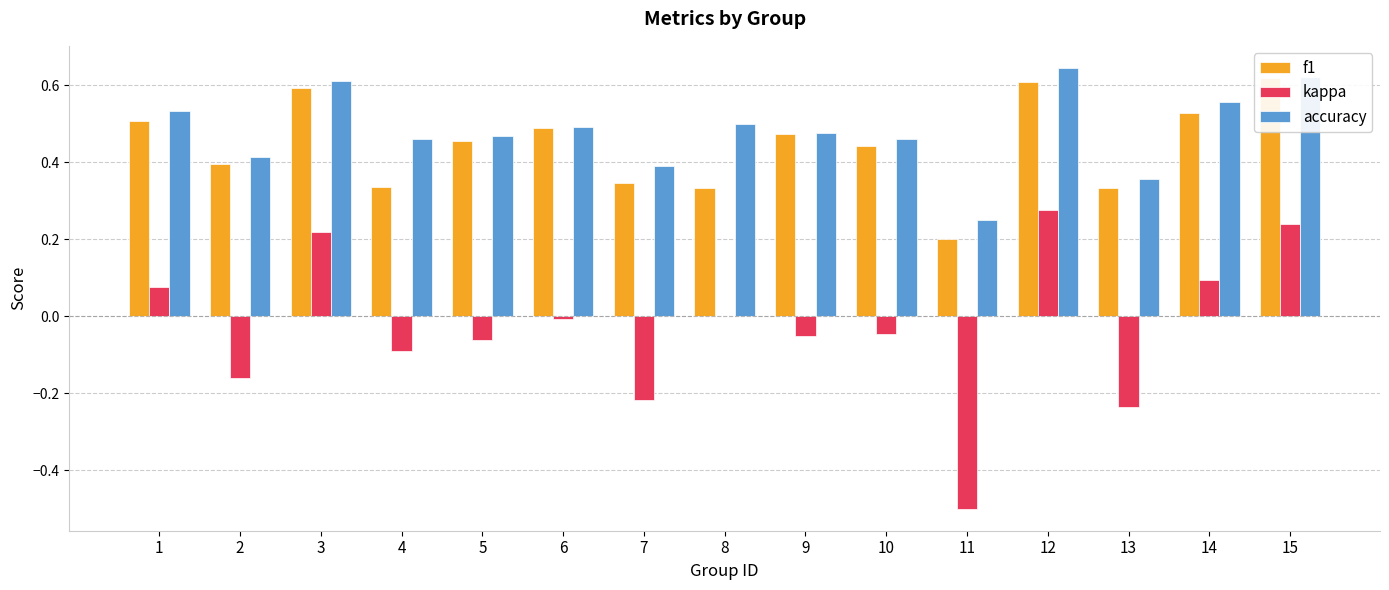

Which series has the largest total across all categories?

accuracy